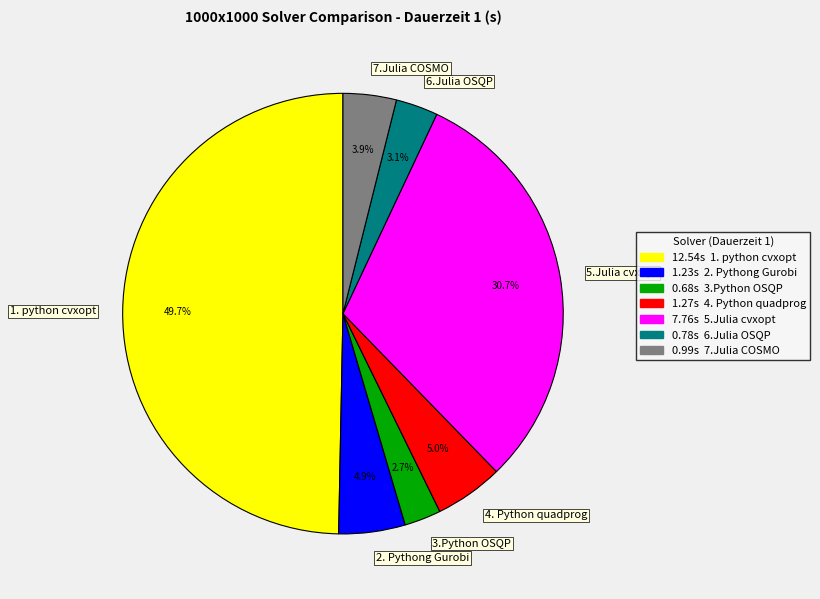

How many segments does this pie chart have?

7